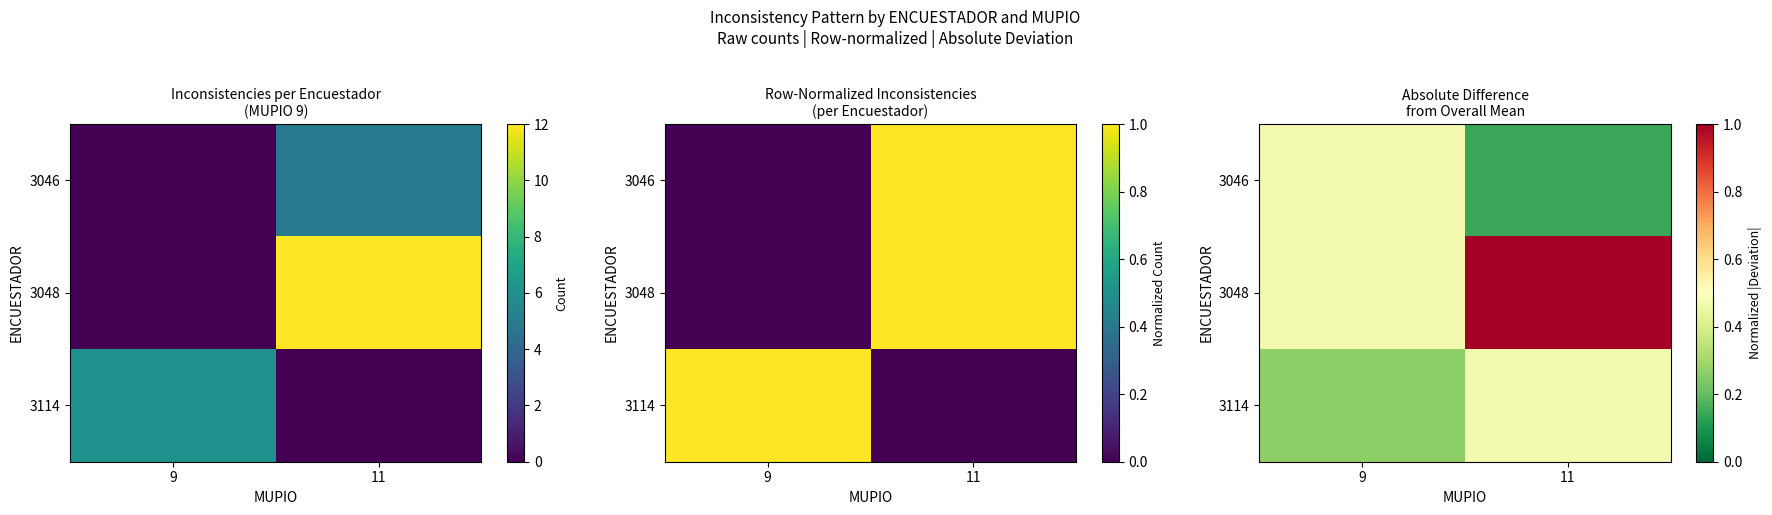

What is the sum of all 3048 values?

1.5